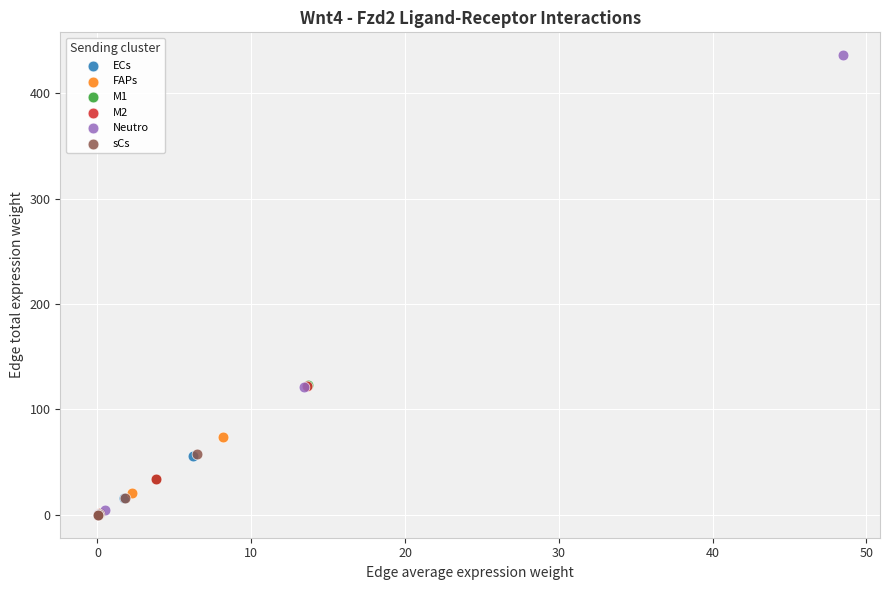

Which series reaches the maximum Y coordinate?

Neutro